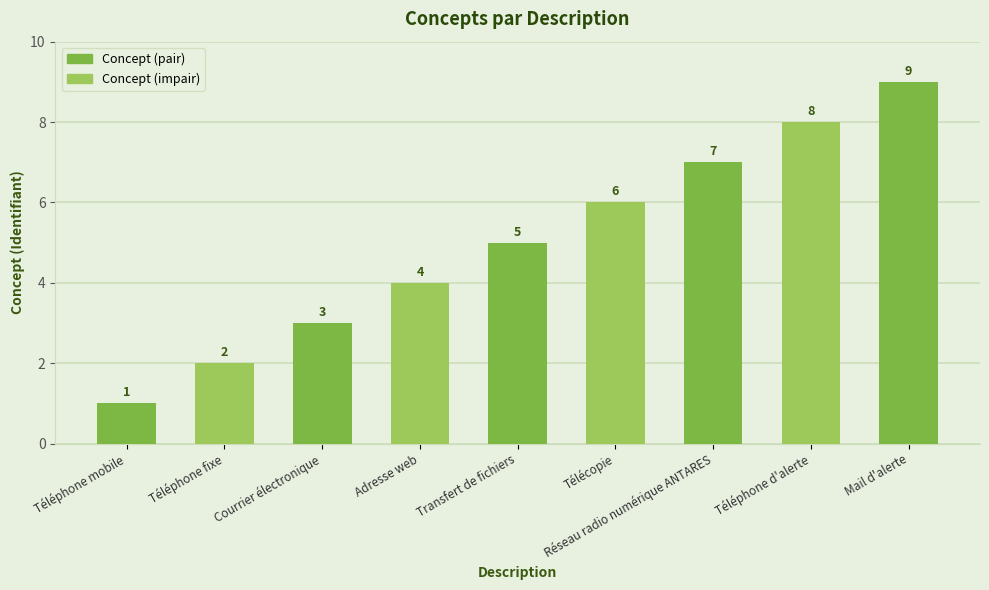

Which category has the lowest value across all series?

Téléphone mobile